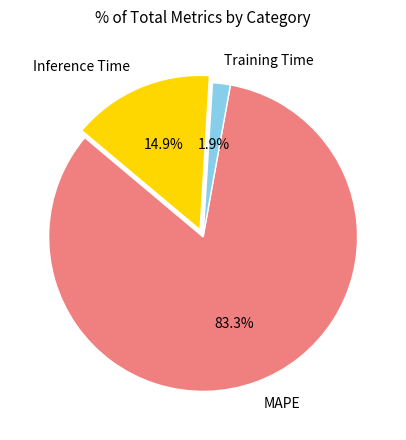

Which slice represents more than half of the pie?

MAPE